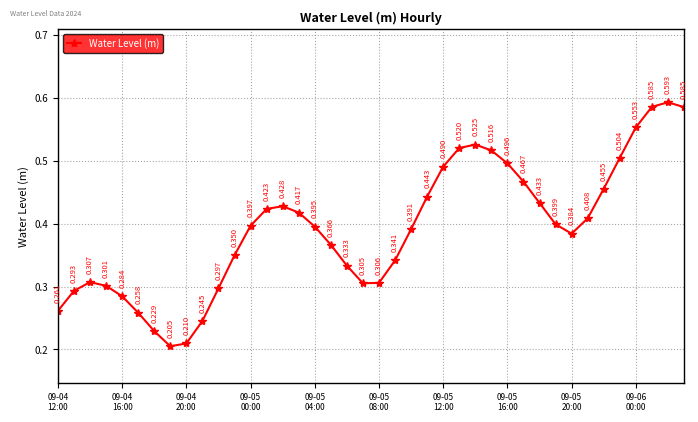

True or false: there are more than 2 points higher than both neighbors.

True